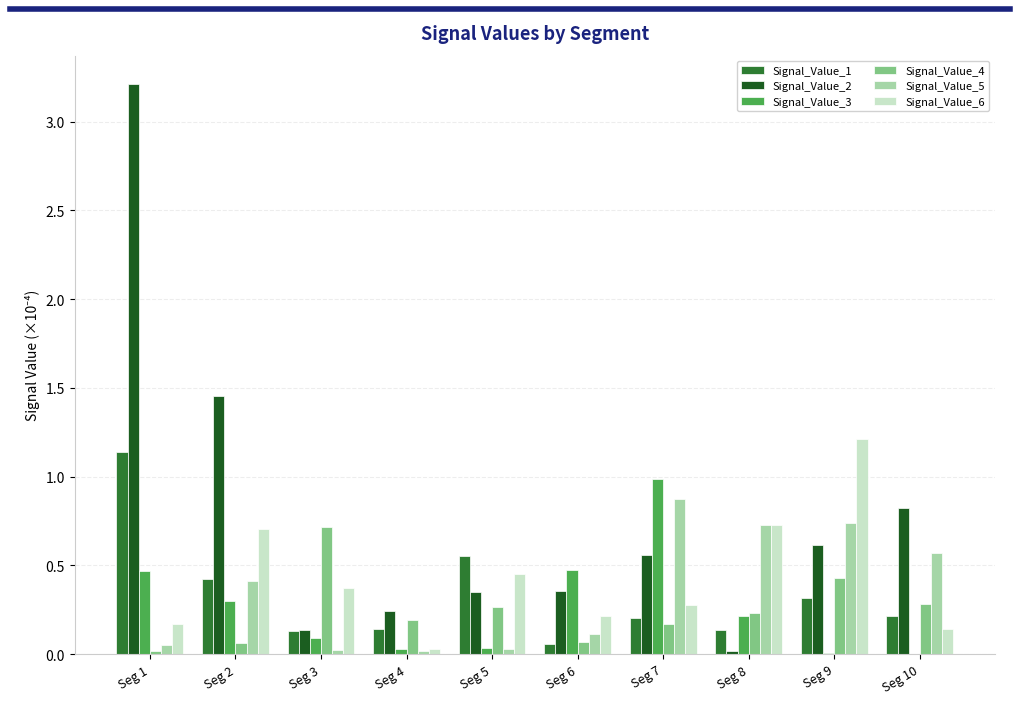

What is the greatest value displayed?

3.2